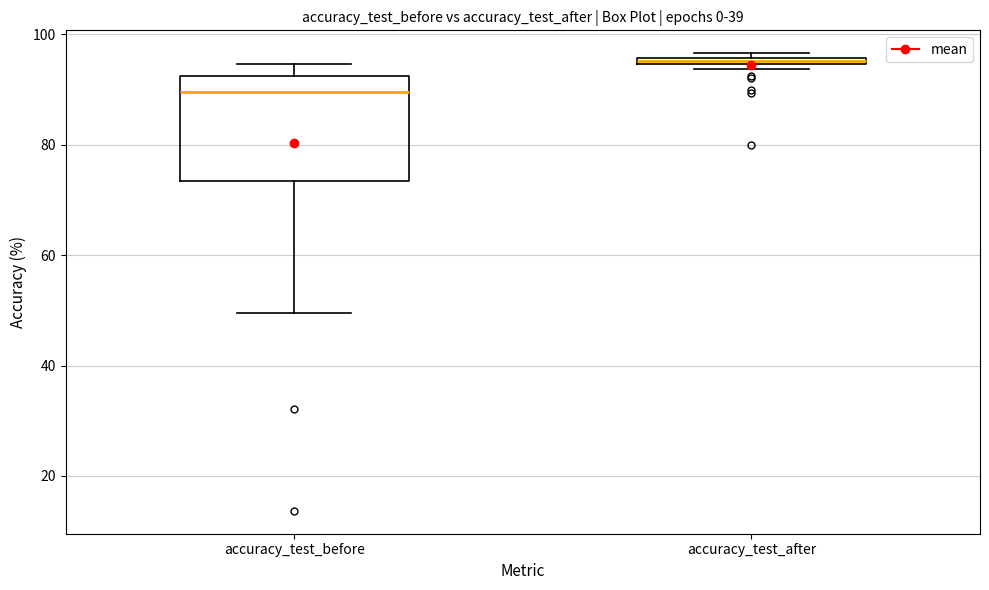

Which box has the highest median line?

accuracy_test_after